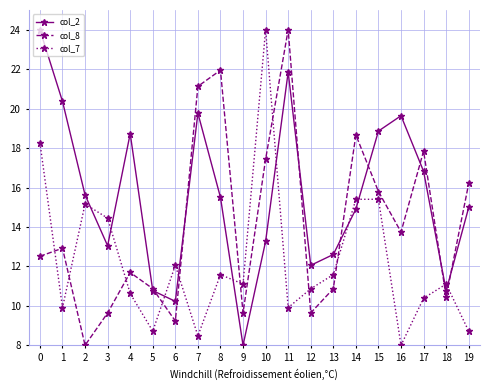

What is the total value across all series at 6?

31.5